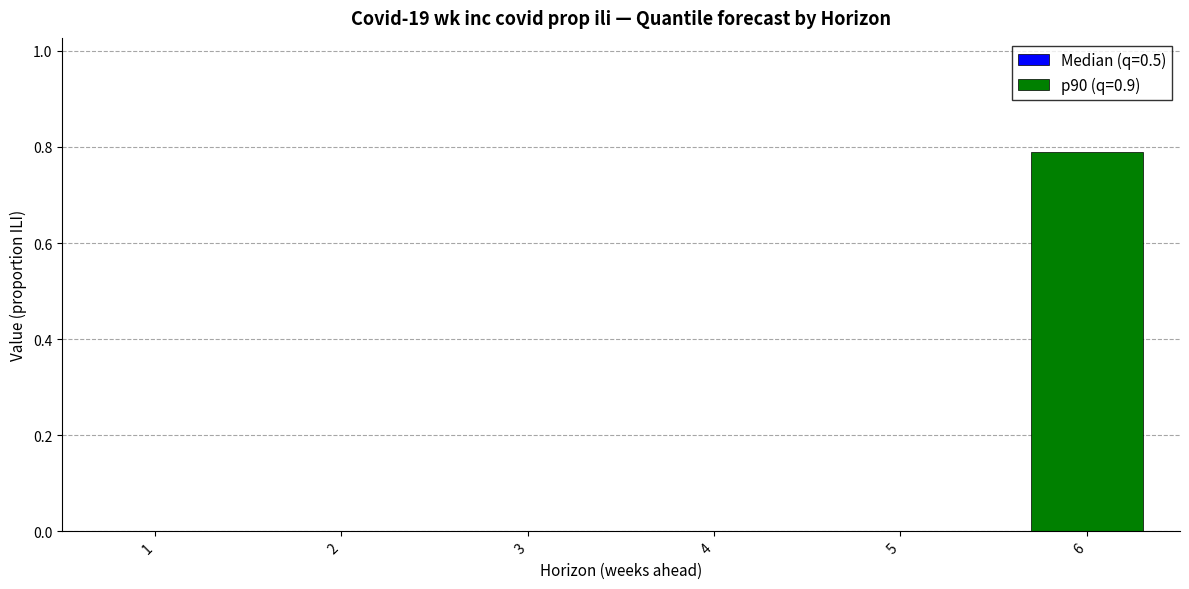

How many distinct data groups are displayed?

1